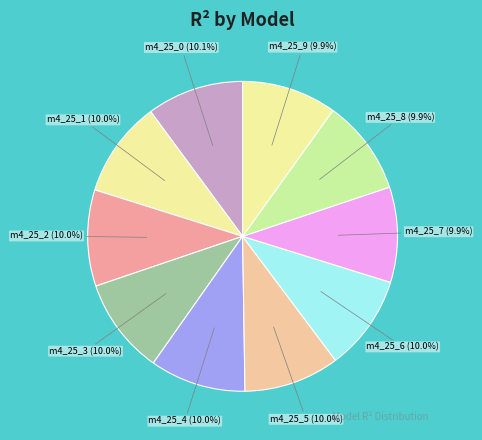

Rank the categories by value from lowest to highest.

model_4_25_9, model_4_25_7, model_4_25_8, model_4_25_6, model_4_25_5, model_4_25_4, model_4_25_3, model_4_25_1, model_4_25_2, model_4_25_0